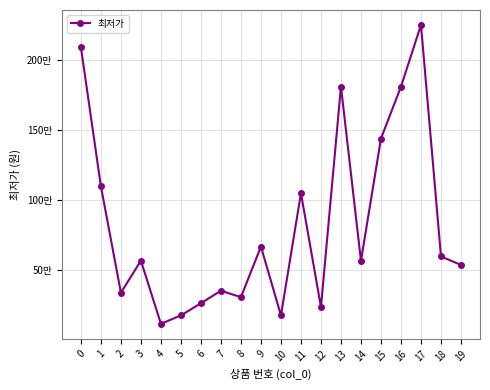

What is the value of the 1st point from the left?

2091350